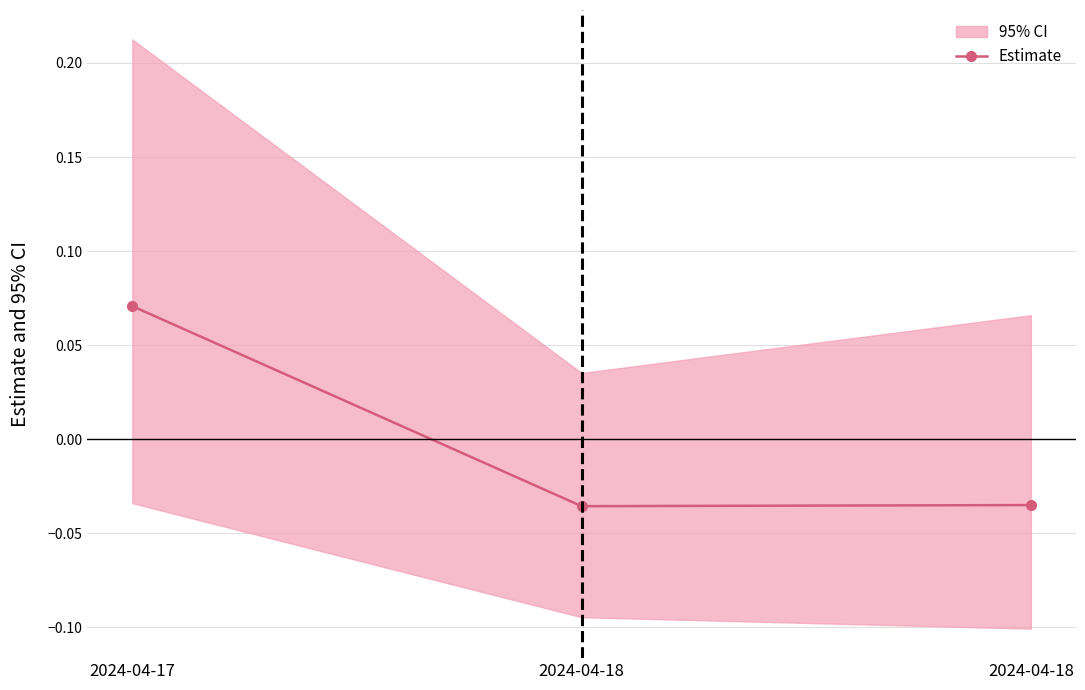

What value does the data have at 2024-04-17?

0.1